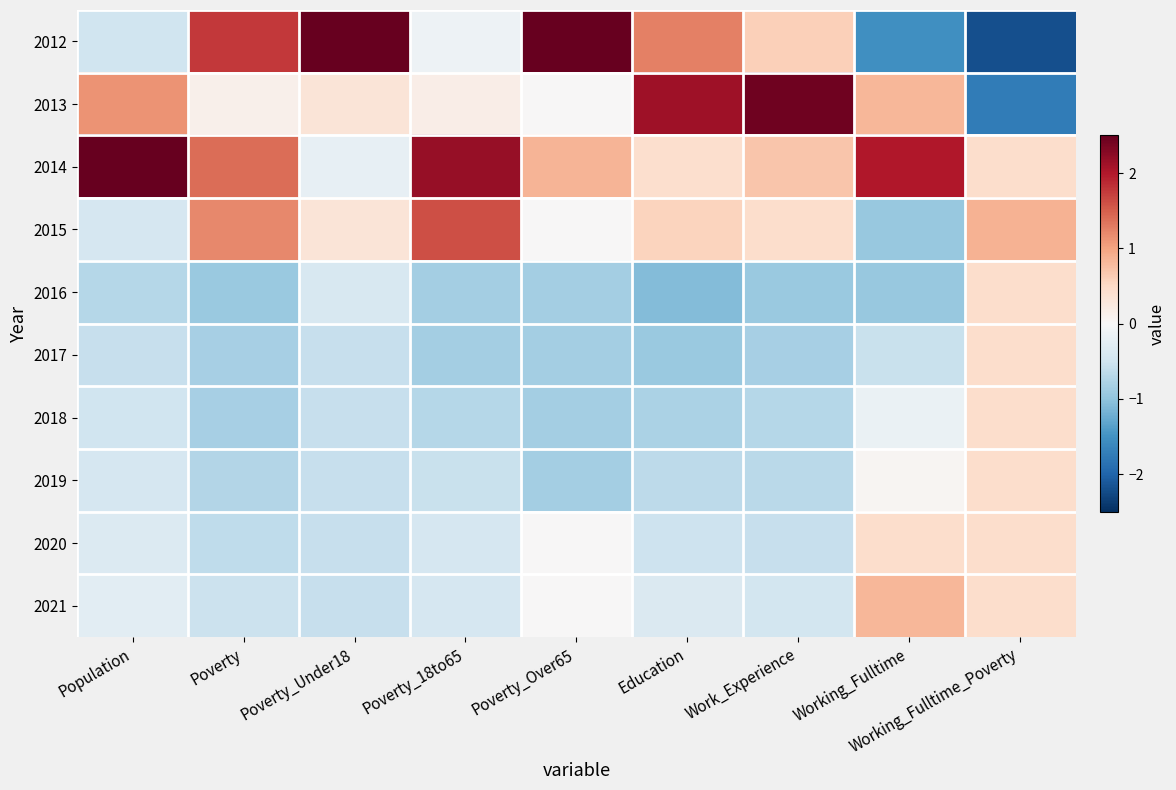

What is the difference between the highest and lowest values at Poverty_Under18?

3.4